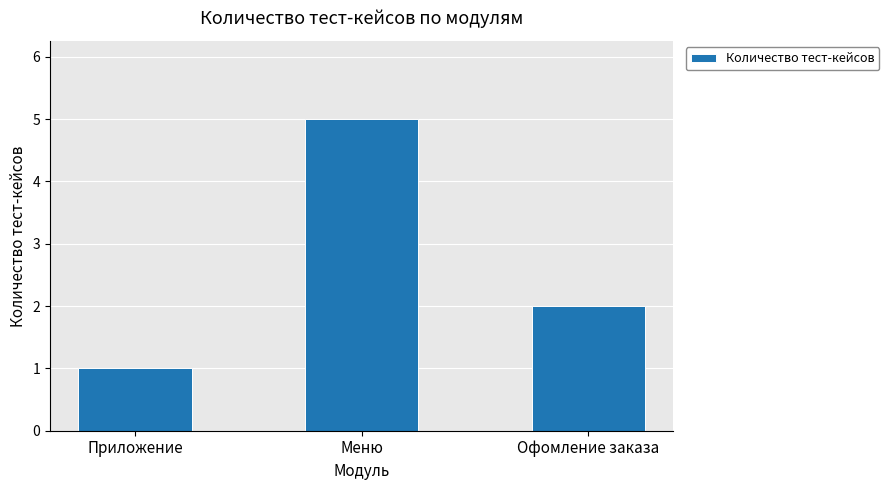

Are the bars grouped side by side (vs. stacked)?

No